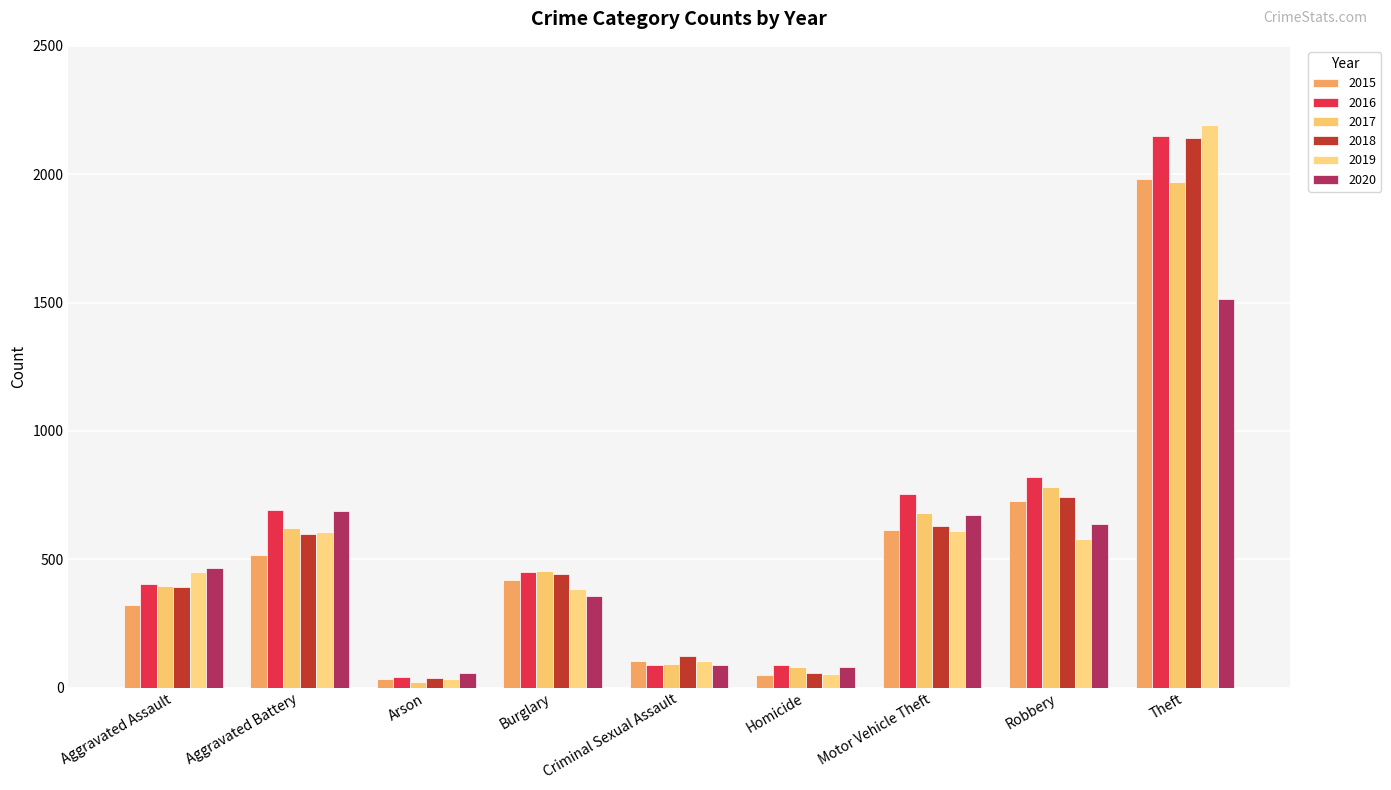

What is the spread (max minus min) of values at Theft?

678